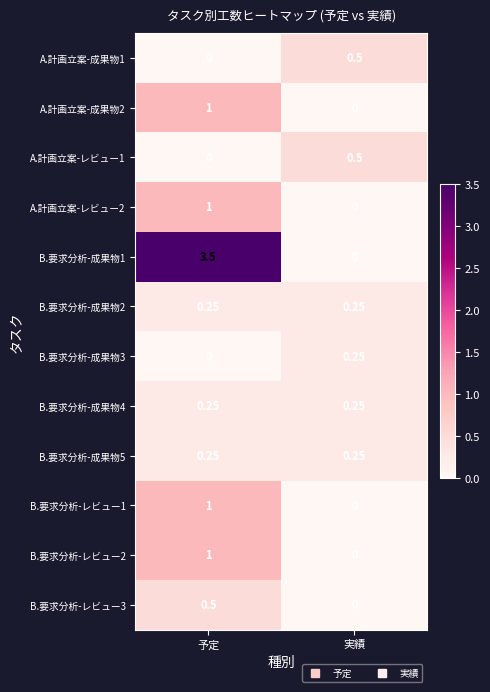

At which label is A.計画立案-成果物2 closest to 0?

実績